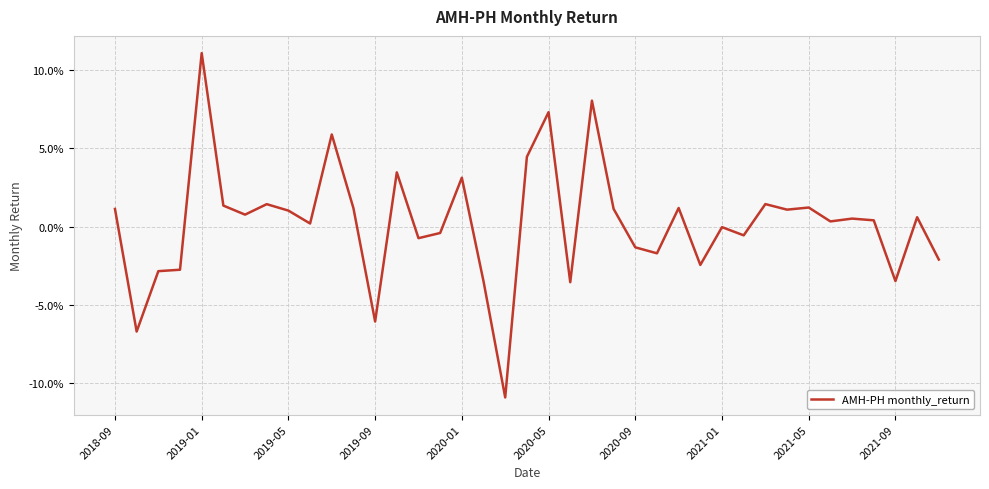

True or false: there are more than 0 points higher than both neighbors.

True